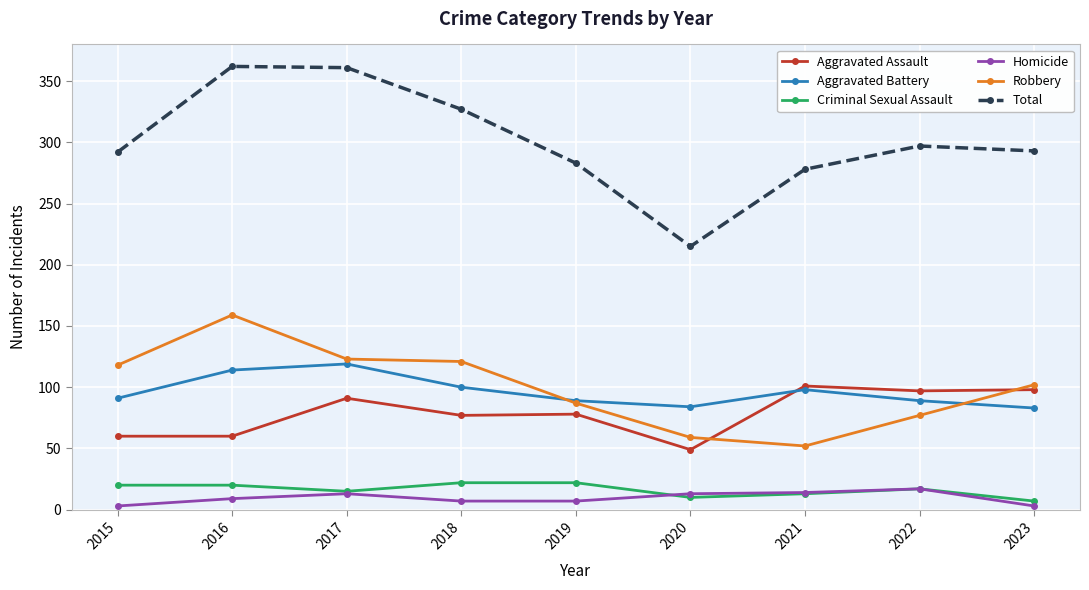

What is the maximum value for Total?

362